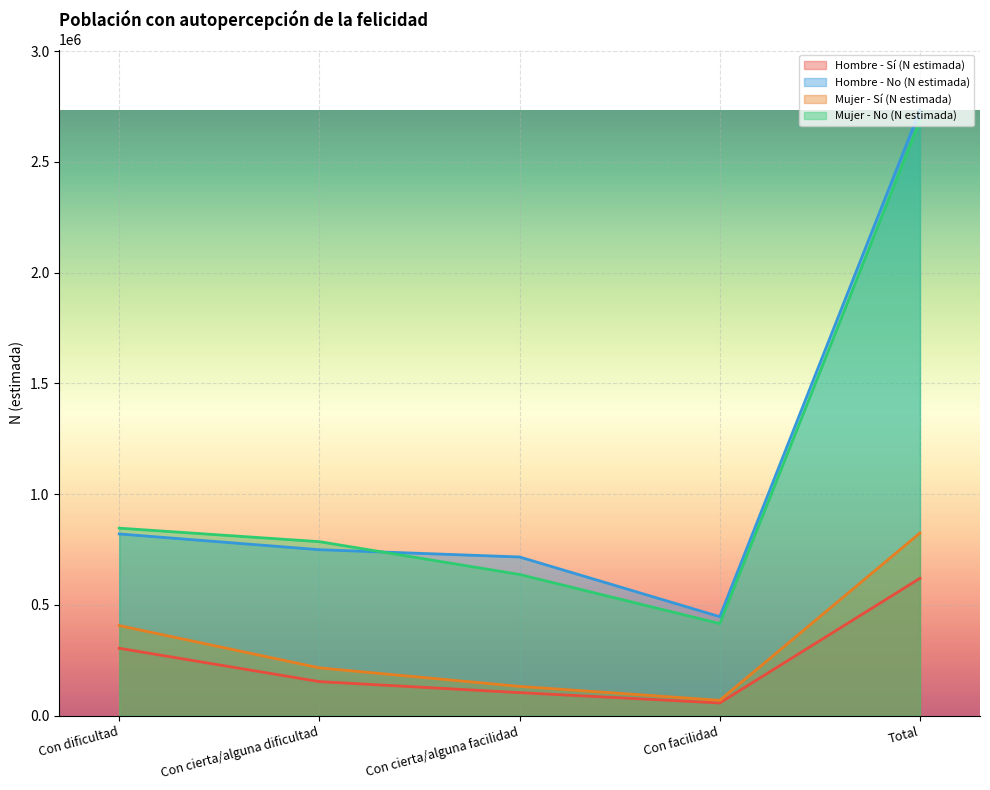

Rank the categories by Hombre - Sí (N estimada) value from lowest to highest.

Con facilidad, Con cierta/alguna facilidad, Con cierta/alguna dificultad, Con dificultad, Total